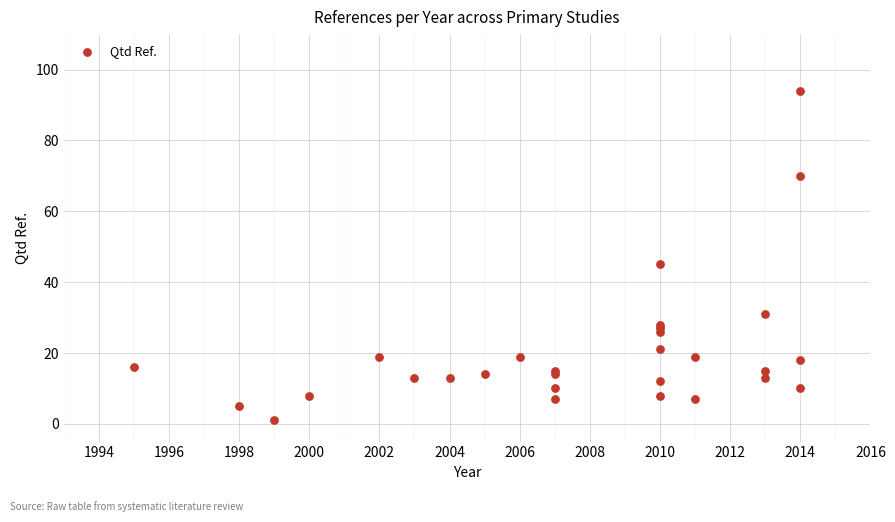

What Y value in the scatter plot is closest to 47?

45